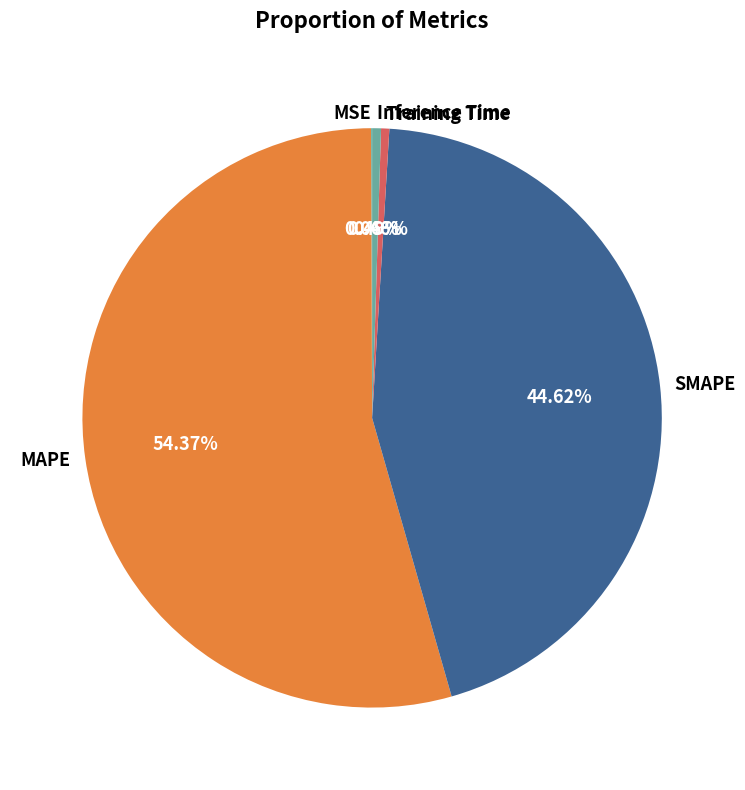

Which slice is the largest?

MAPE